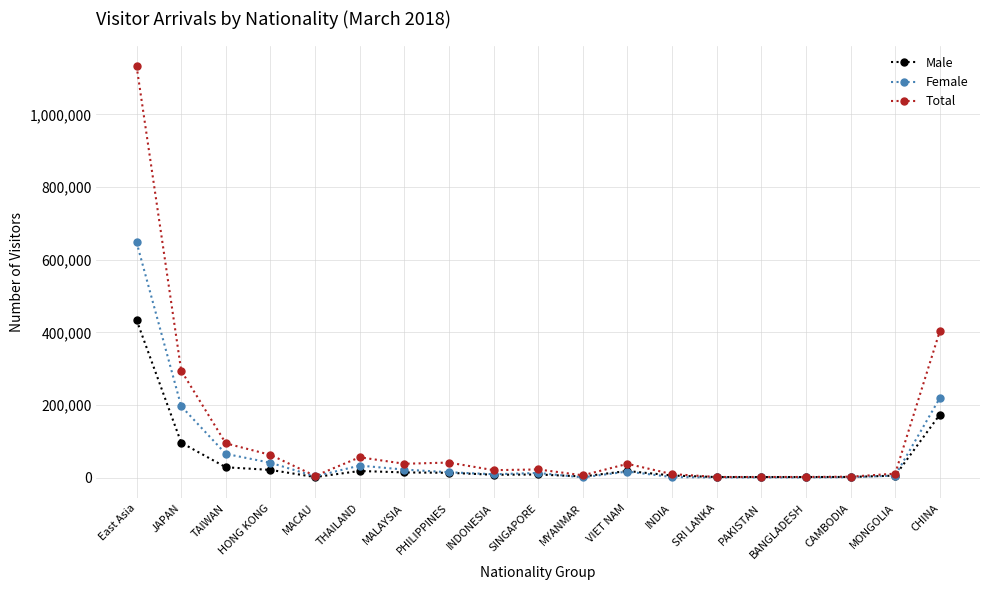

What is the difference between the highest and lowest values at MACAU?

3205